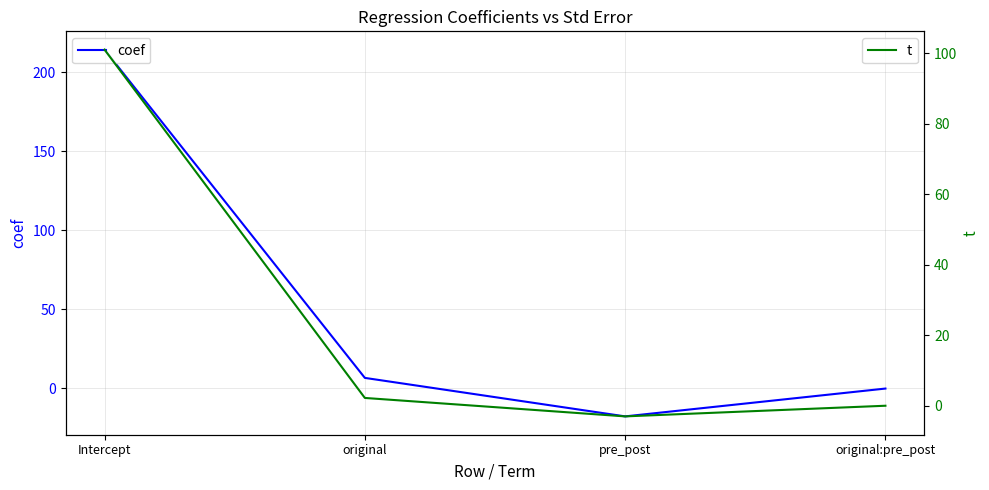

What position from the right is Intercept?

4